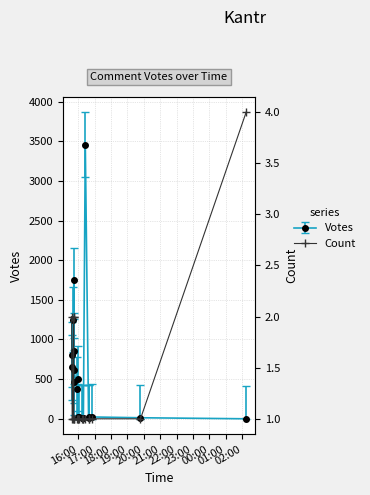

Is it true that the value at 12 is 0?

False